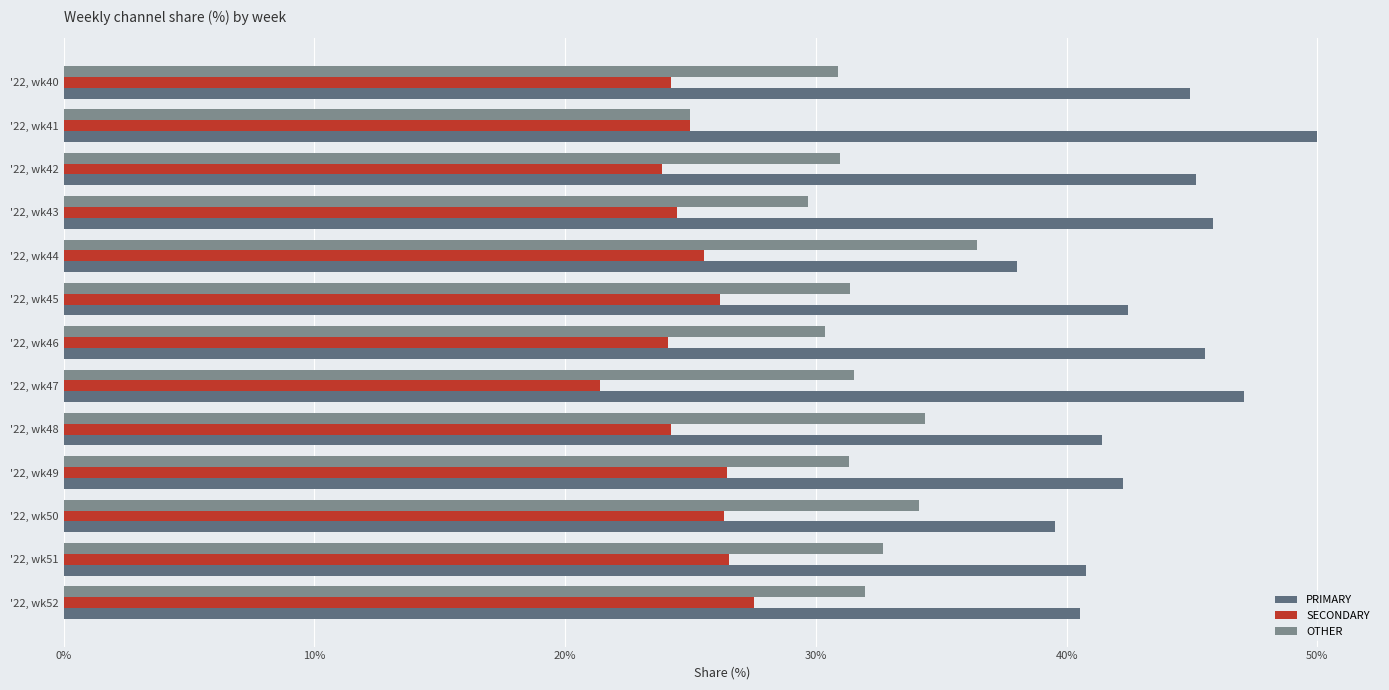

The PRIMARY series shows 80.0 at '22, wk41. True or false?

False